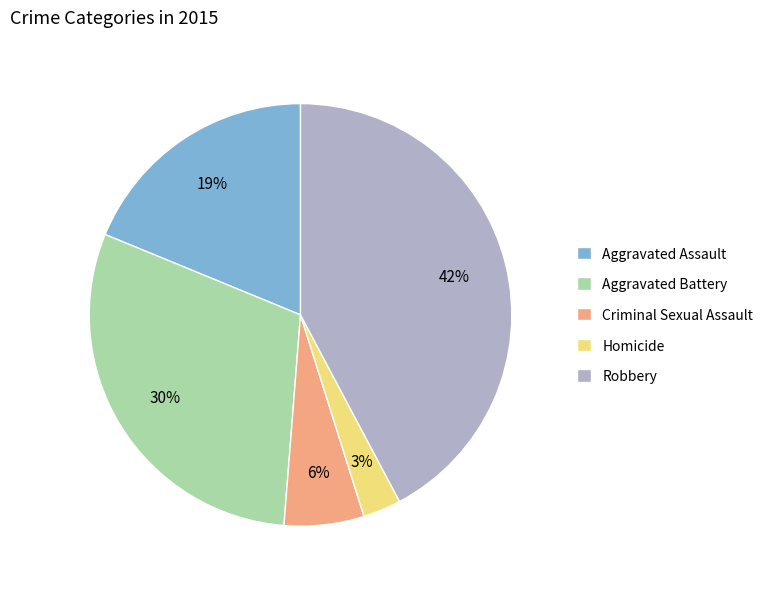

Which has a higher value, Aggravated Assault or Aggravated Battery?

Aggravated Battery